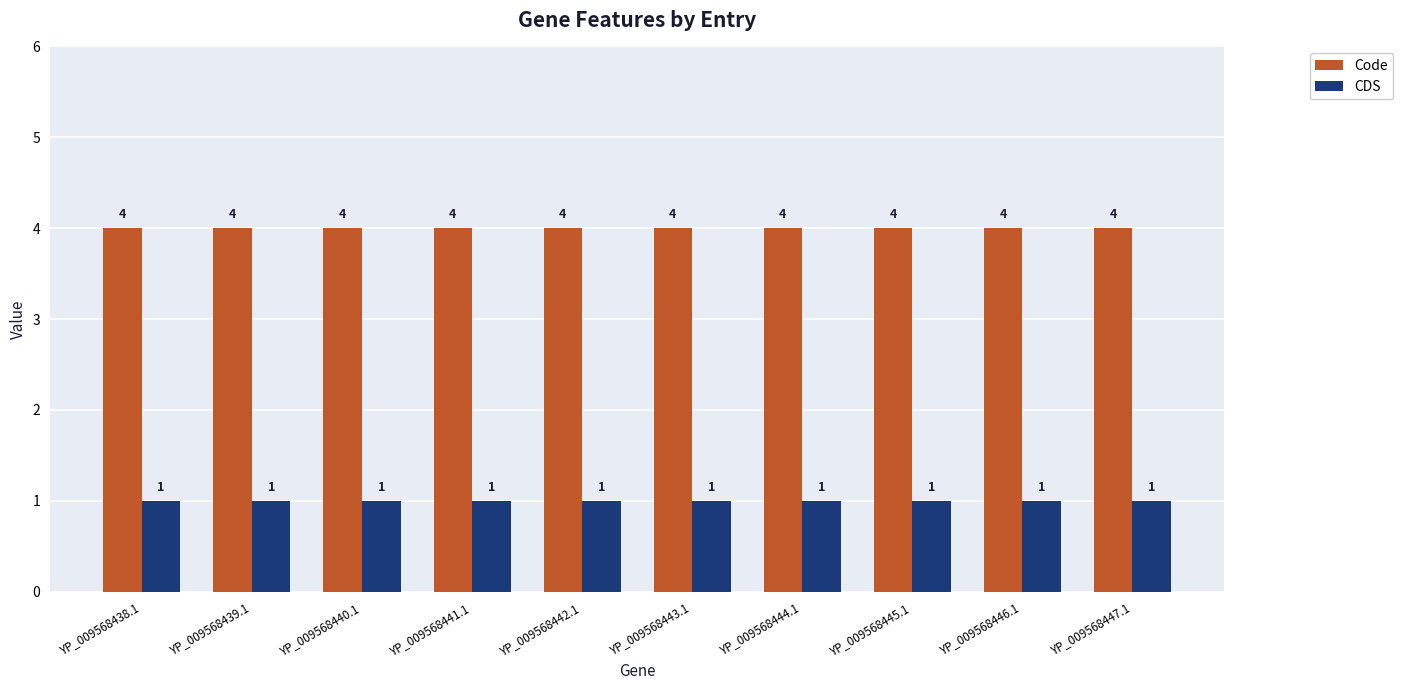

What is the sum of all Code values?

40